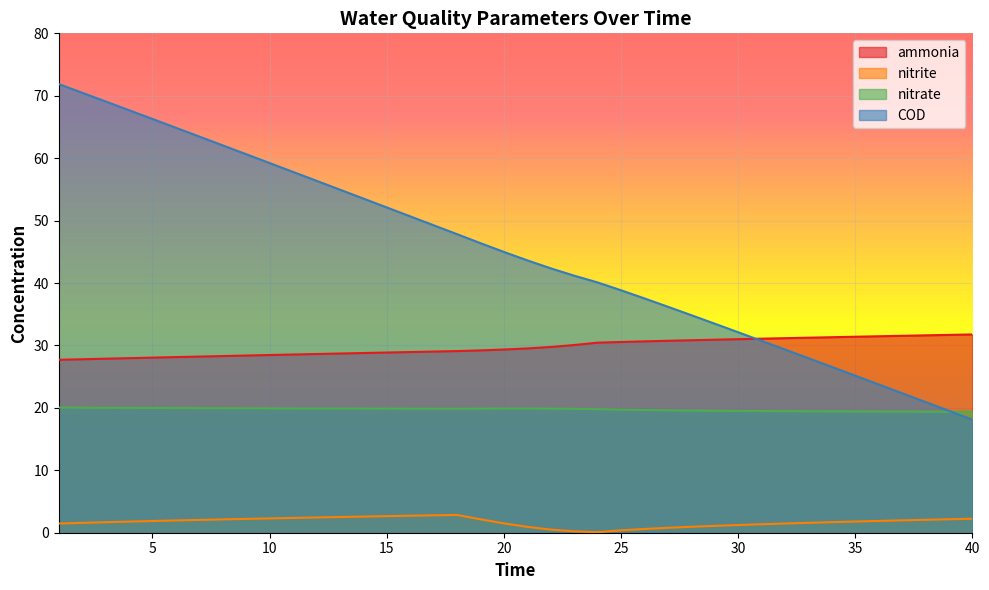

What is the approximate value of nitrate at 1?

20.0